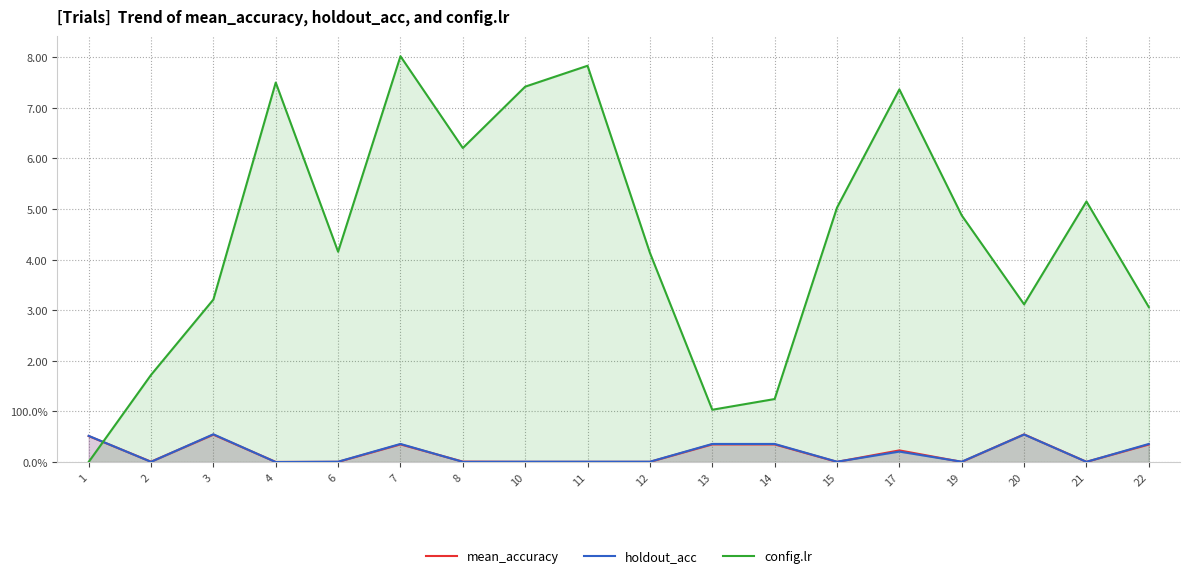

List the series in order of their peak value, highest first.

config.lr, holdout_acc, mean_accuracy